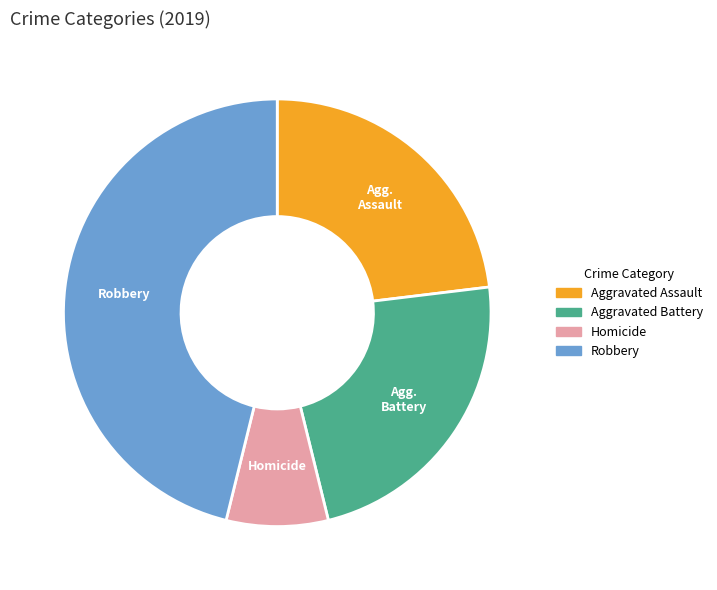

Combined, do Aggravated Assault and Homicide account for over 50%?

No